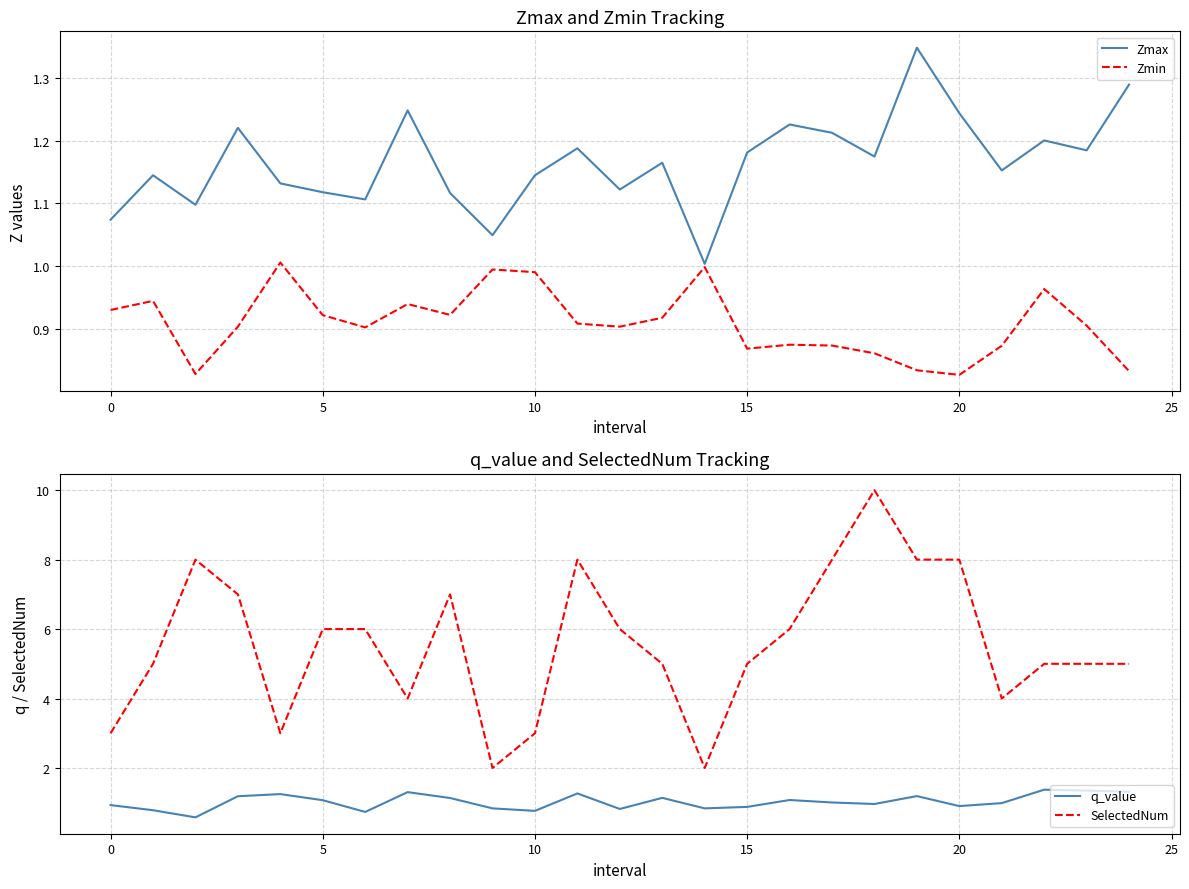

True or false: q_value and SelectedNum intersect in this chart.

False